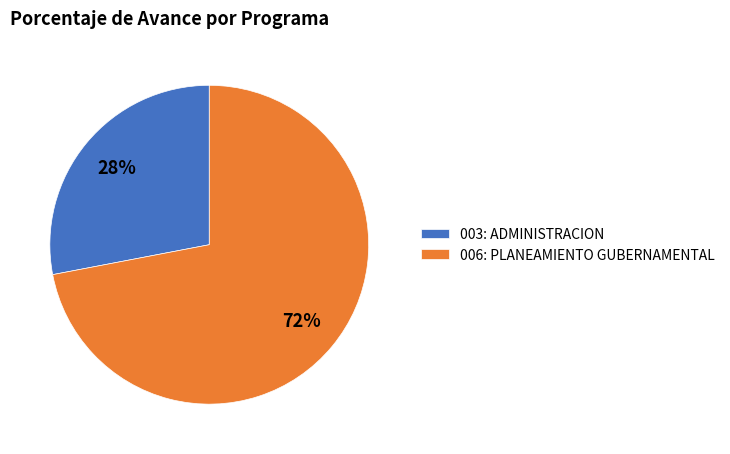

Is it true that 006: PLANEAMIENTO GUBERNAMENTAL is 72% of the pie?

True